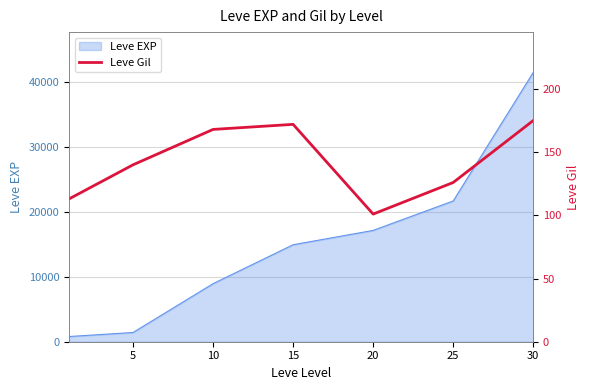

Reading left to right, extract all data points from this chart.

113	140	168	172	101	126	175